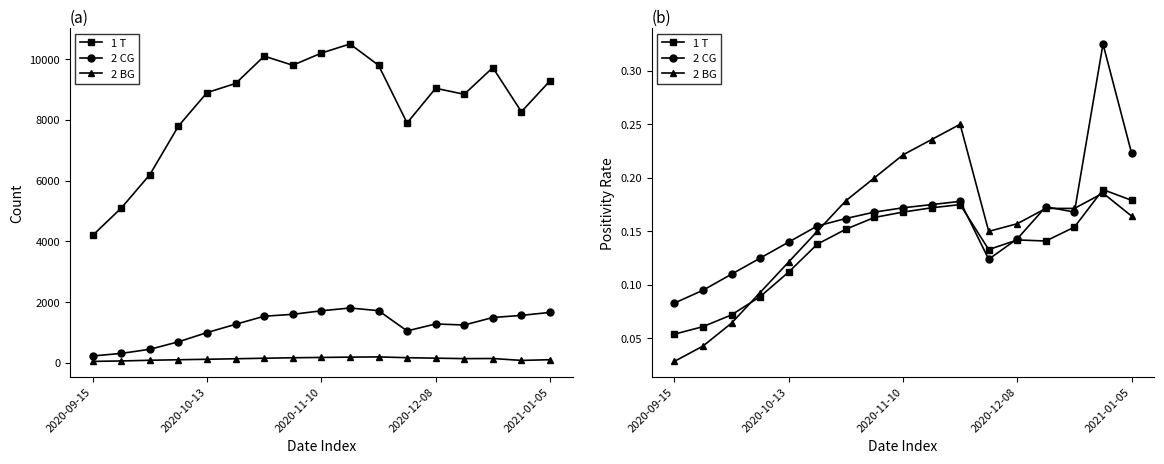

Between which two adjacent categories do 2 CG and 1 T first intersect?

10 and 11